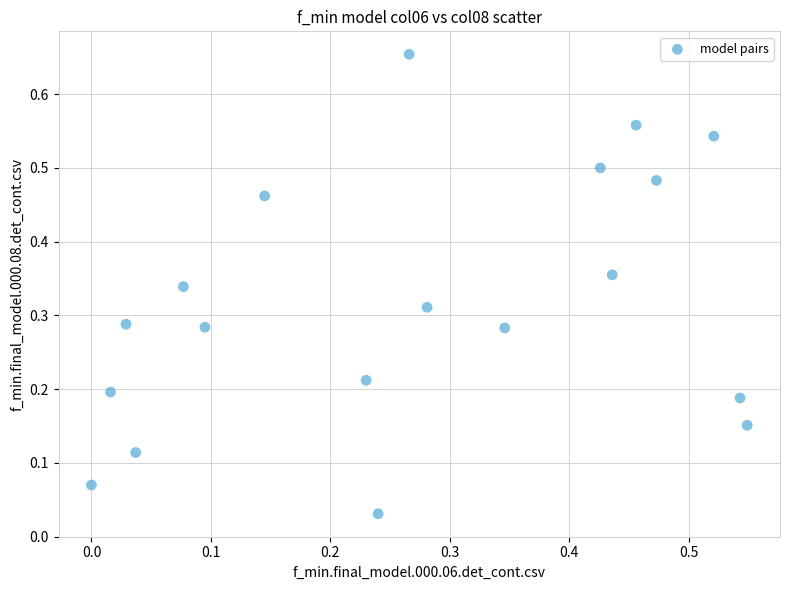

How many points are shown in the scatter plot?

19